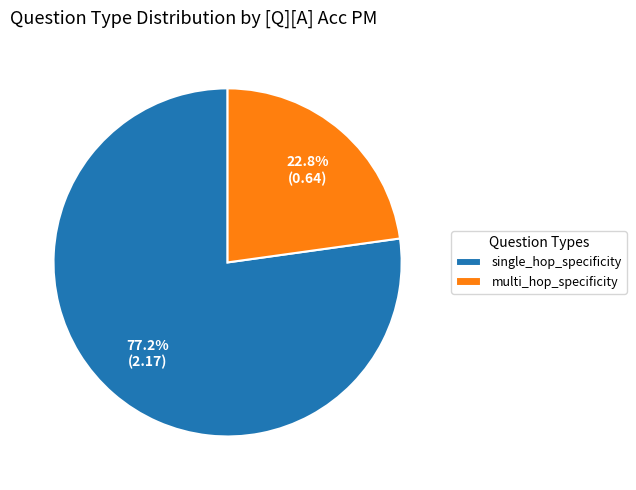

To the nearest percent, what portion does multi_hop_specificity represent?

23%